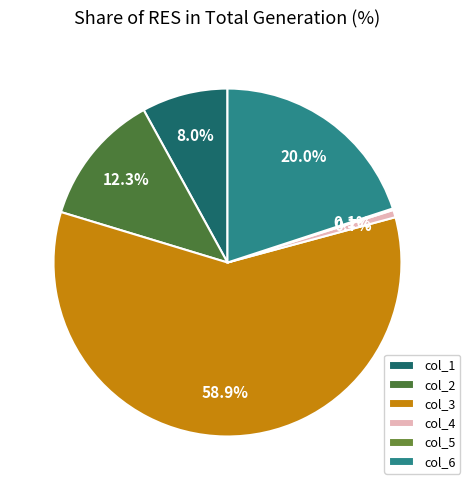

To the nearest percent, what percentage of the pie is col_2?

12%